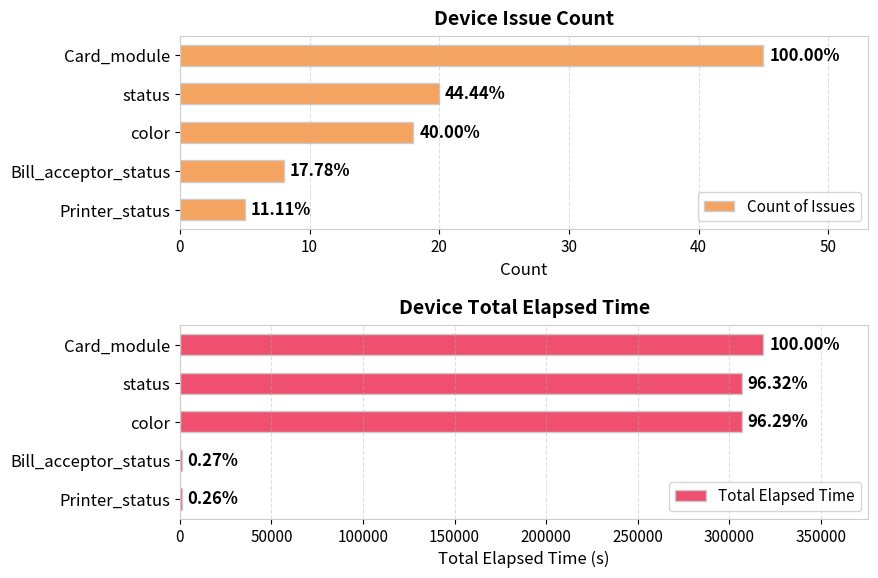

The value of Total Elapsed Time at Card_module is 66185. True or false?

False